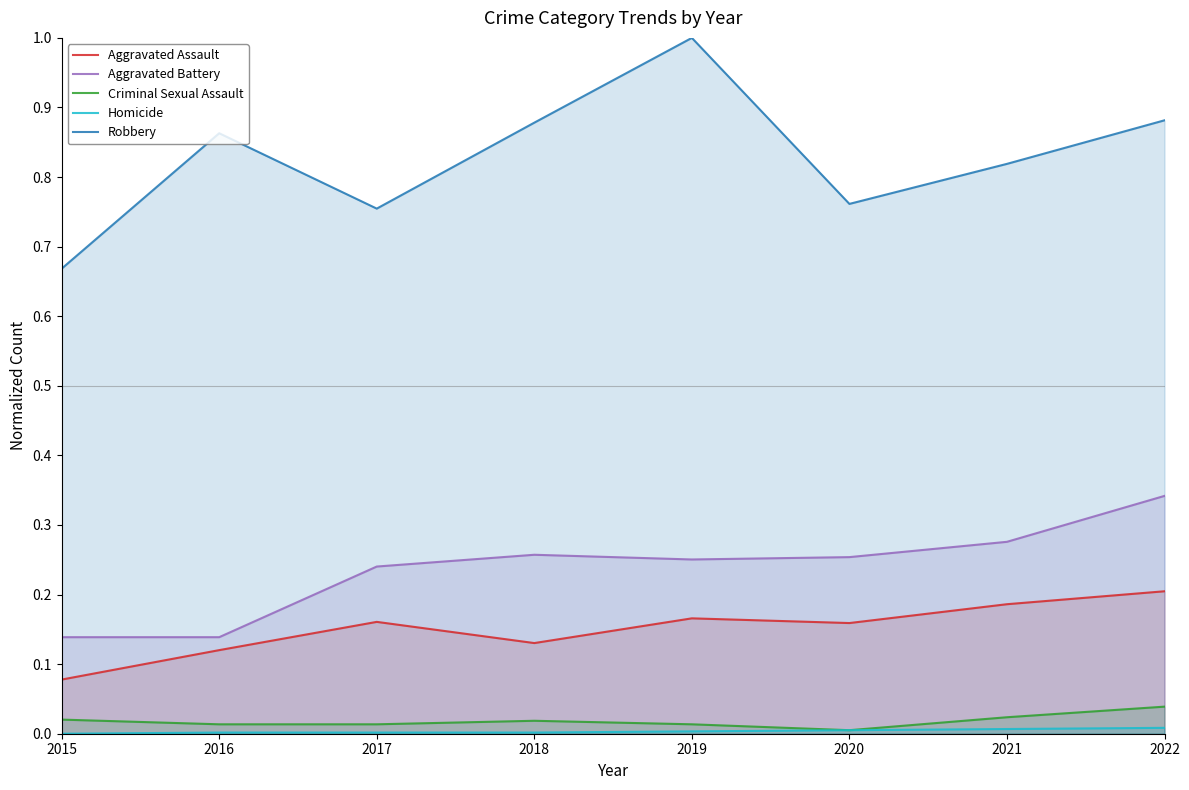

What is the approximate value of Aggravated Assault at 2017?

0.2